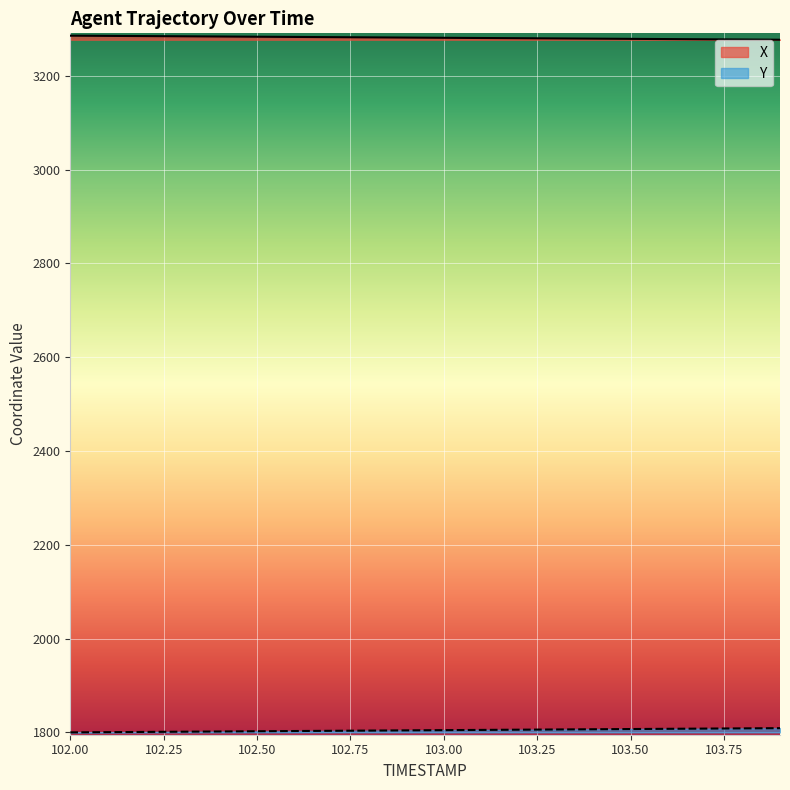

Does the chart display data point markers on the line(s)?

No